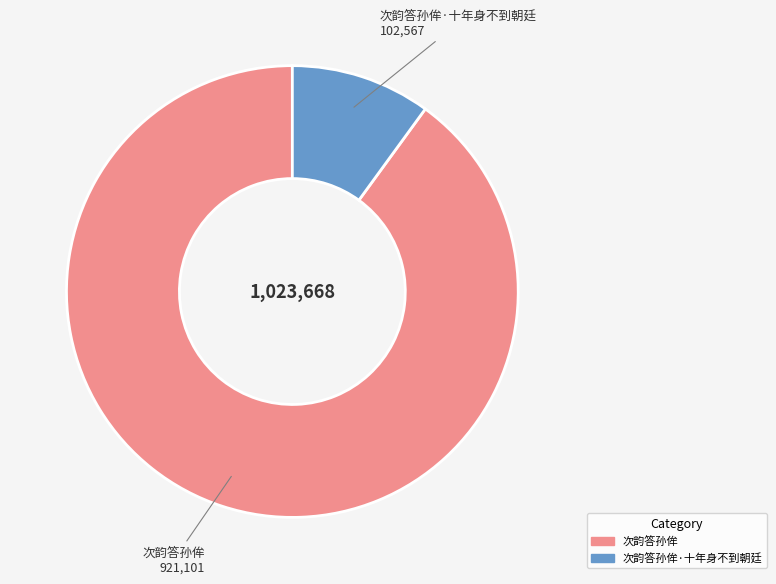

Is 次韵答孙侔 the majority of the pie?

Yes